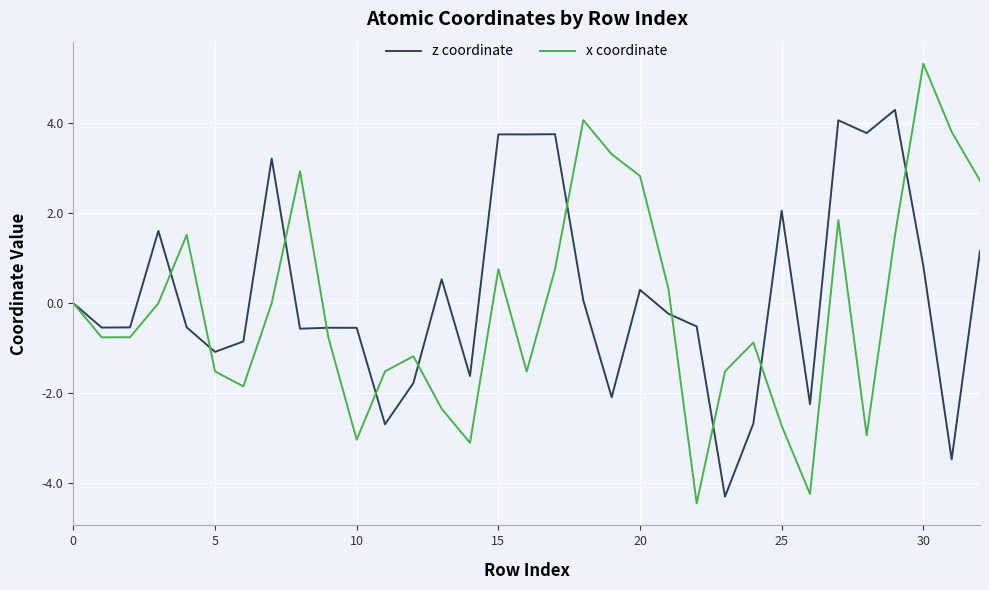

What is the smallest value displayed?

-4.4